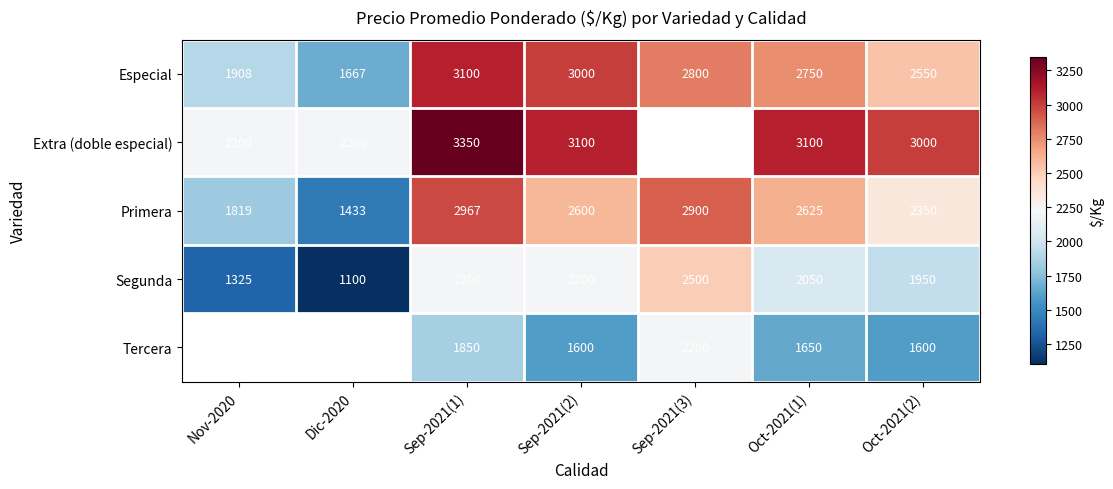

Is the value of Tercera at Oct-2021(1) greater than the value of Especial at Sep-2021(1)?

No